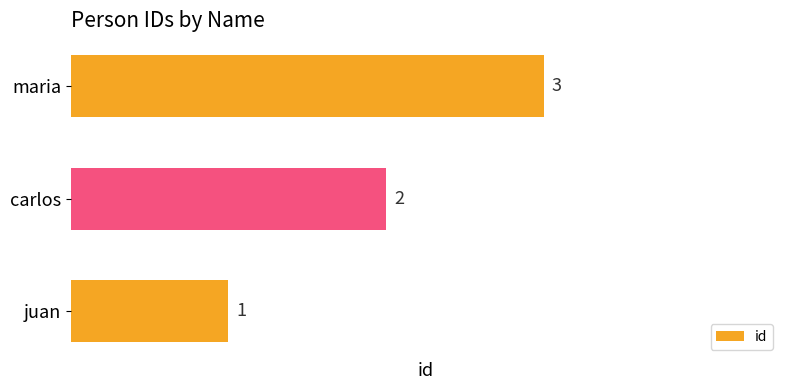

What is the sum of all values?

6